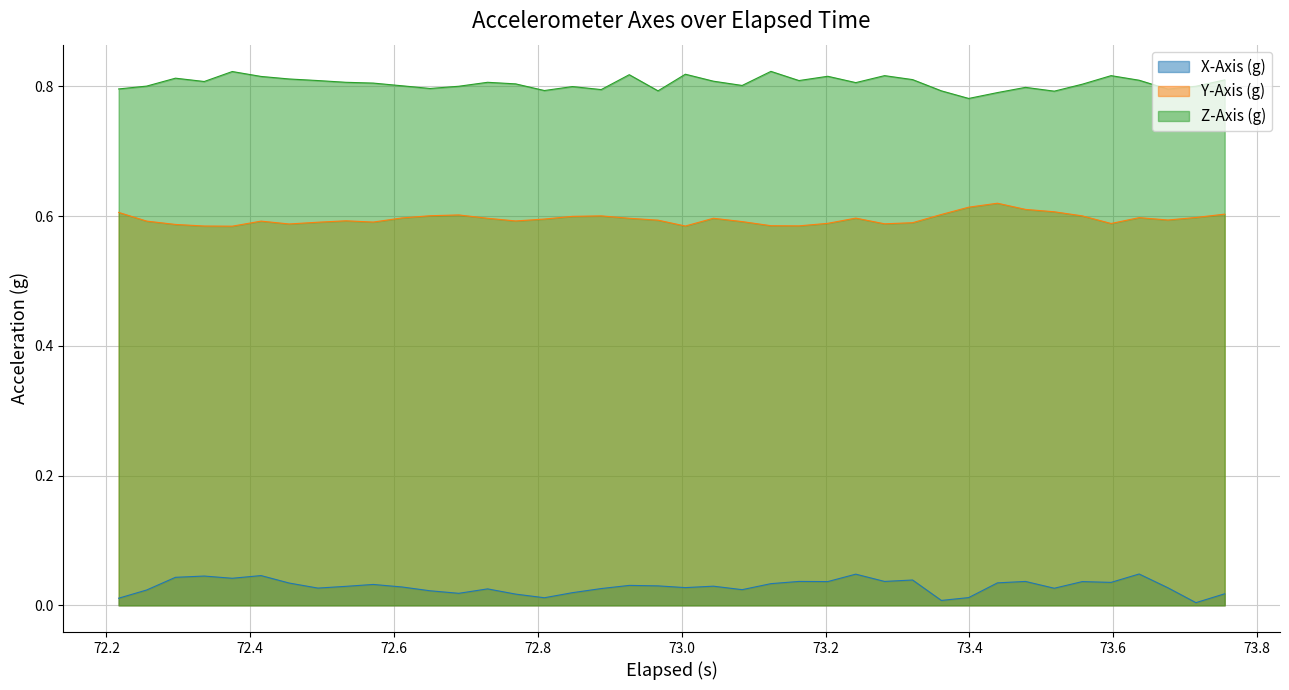

Which series has the largest total across all categories?

Z-Axis (g)